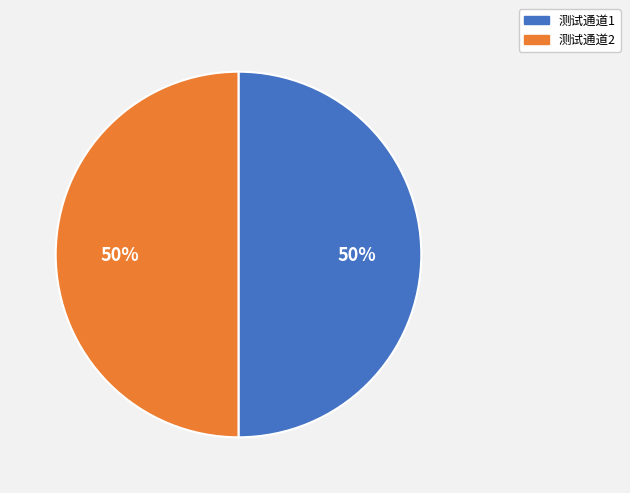

Approximately how many times larger is the value at 测试通道1 compared to 测试通道2?

1.0